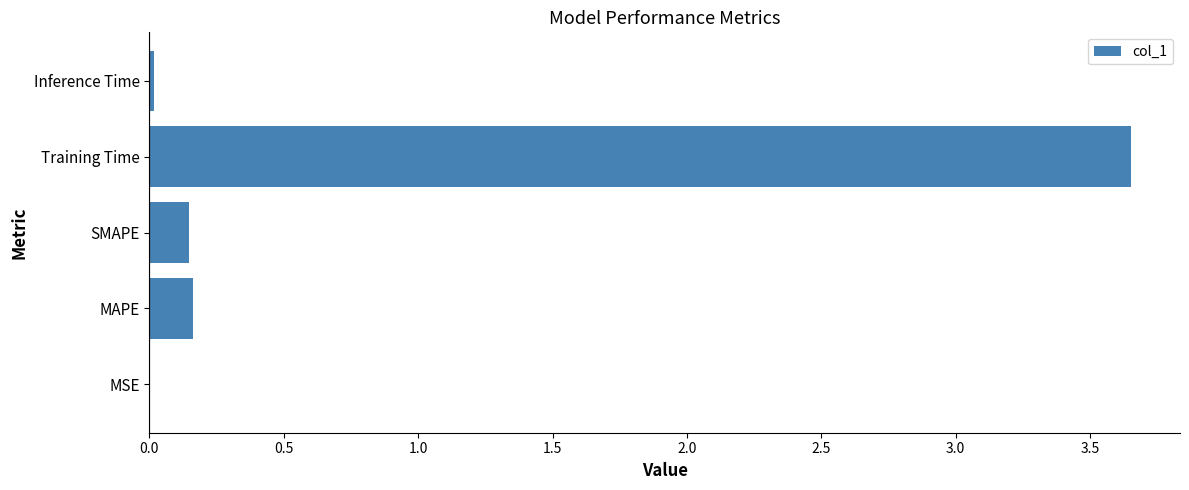

Is it true that the value at Training Time is 5.3?

False